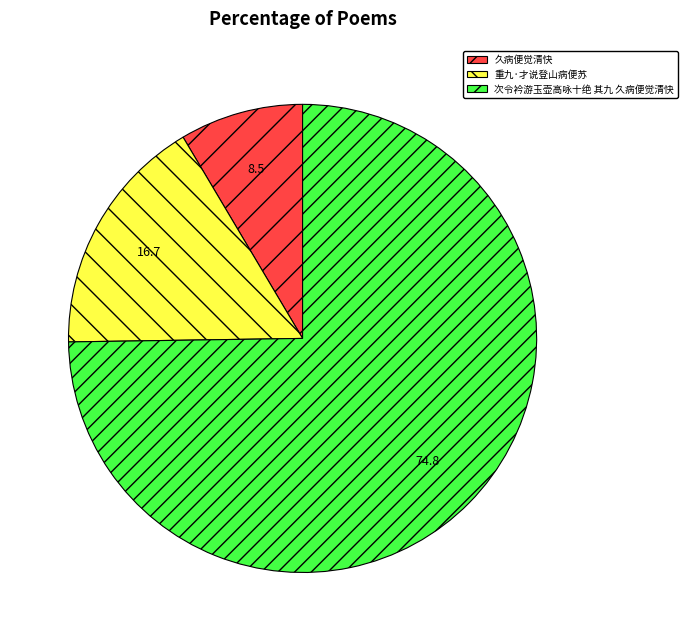

What is the smallest slice in the pie chart?

久病便觉清快